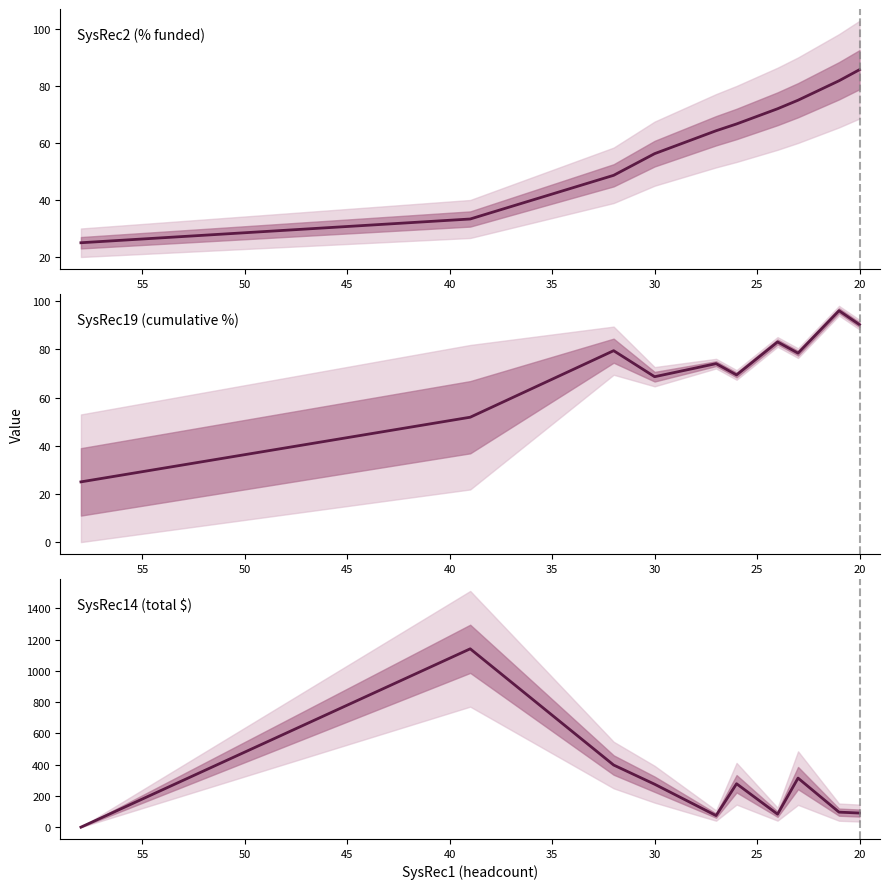

The SysRec14 series shows 685.2 at 25. True or false?

False